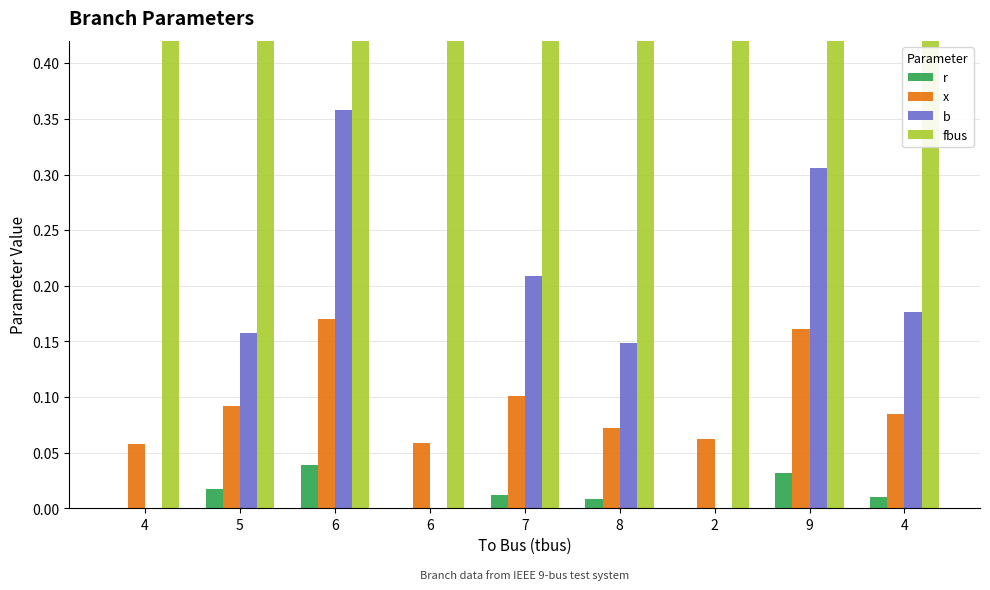

What is the value of the x bar at the 1st from the left?

0.1